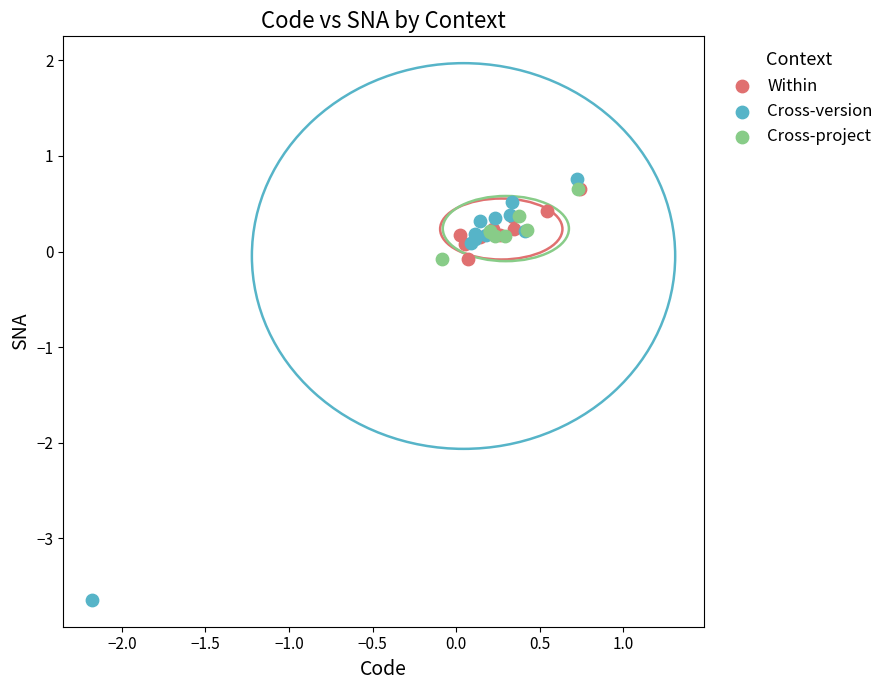

Which series contains the lowest Y value?

Cross-version